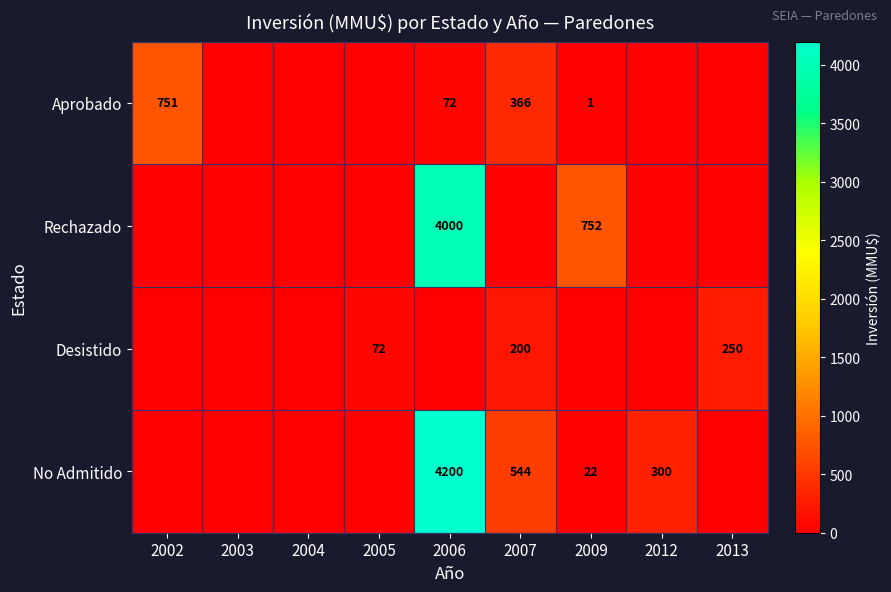

True or false: Desistido has a value of 72 at 2005.

True